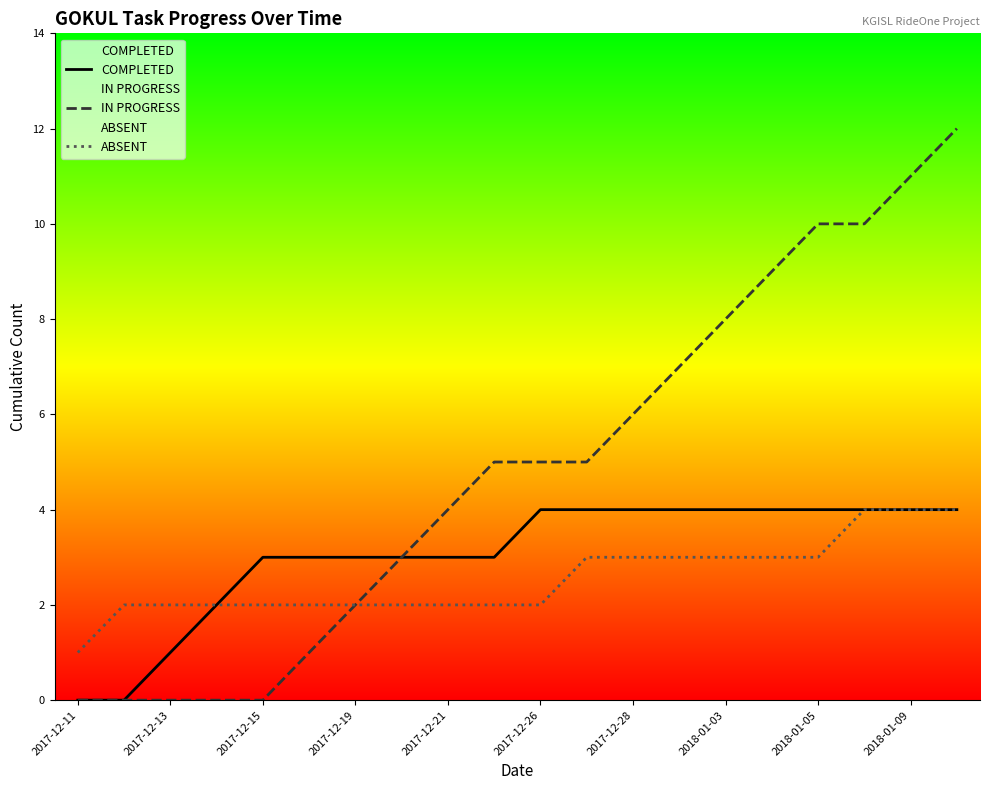

True or false: COMPLETED has more than 2 interior local peaks.

False